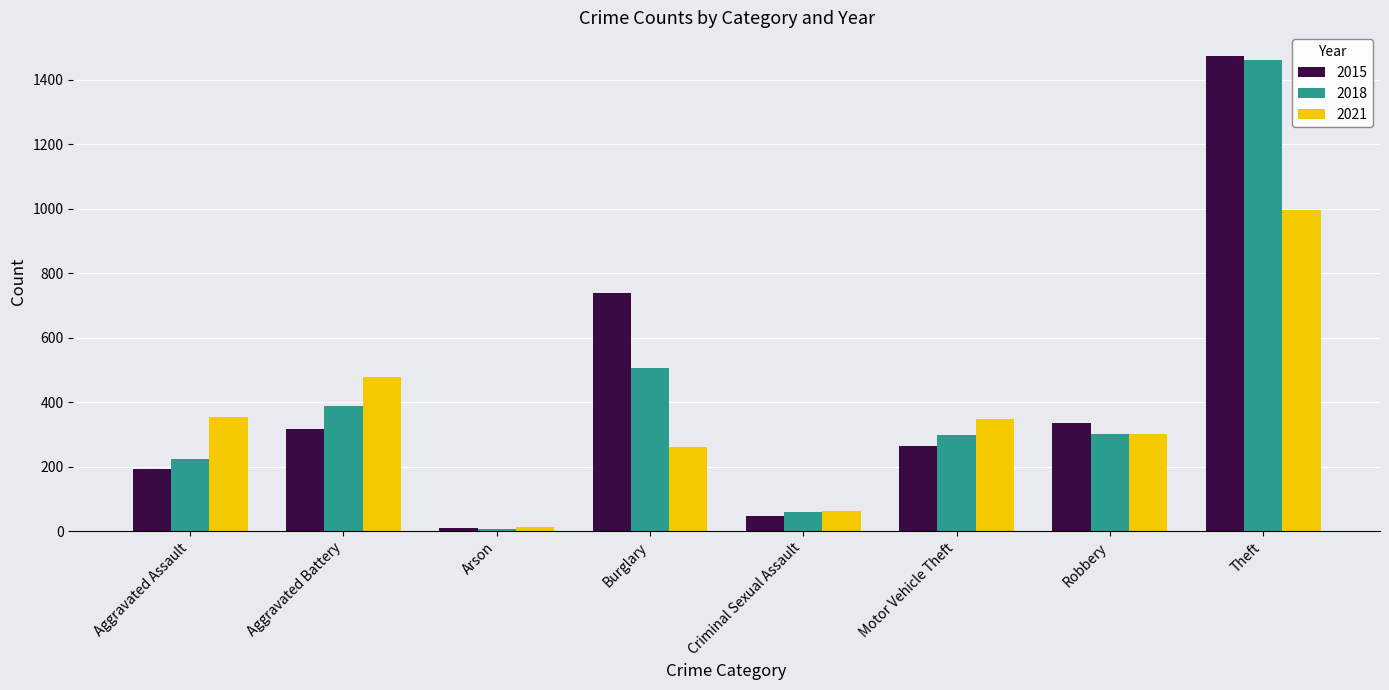

Is the value of 2015 at Burglary greater than the value of 2021 at Theft?

No